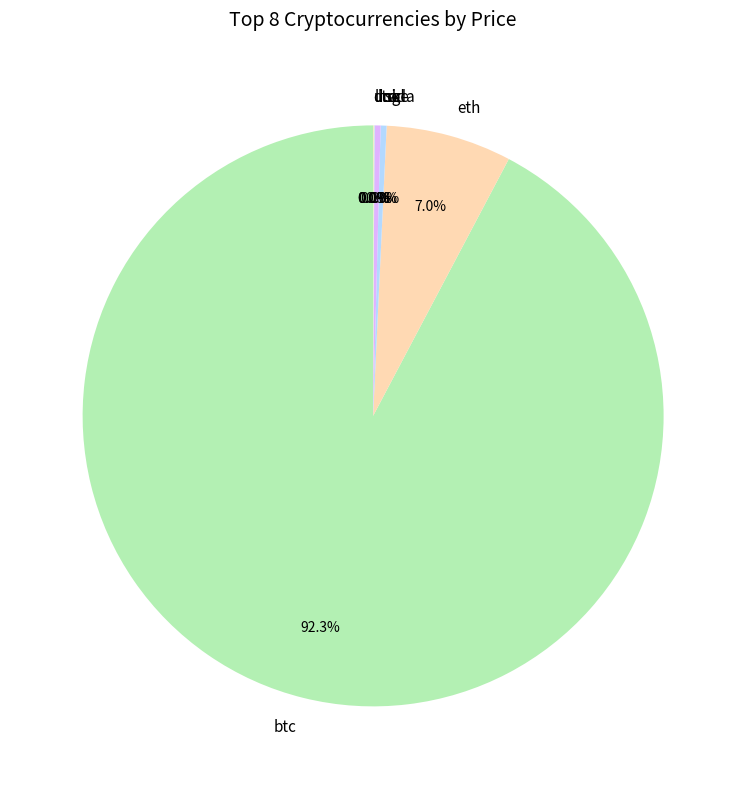

Is there any slice that represents more than half of the pie?

Yes